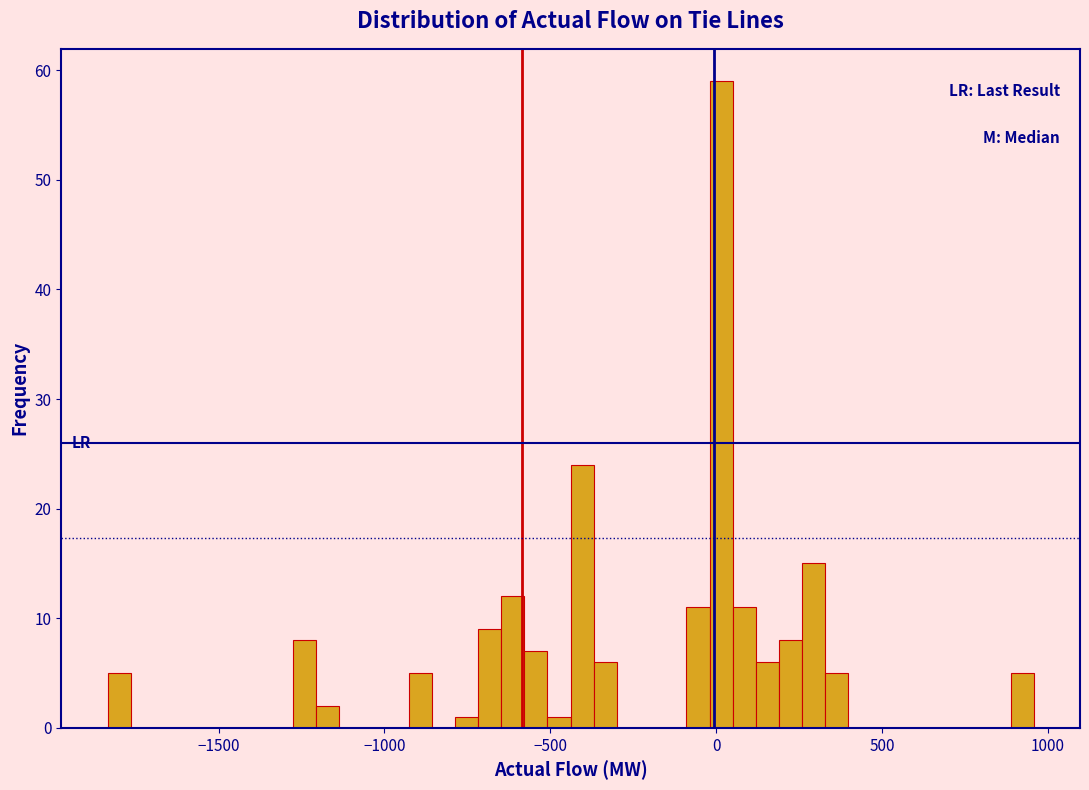

Read against the x-axis, roughly where is the centre of the tallest bar?

0